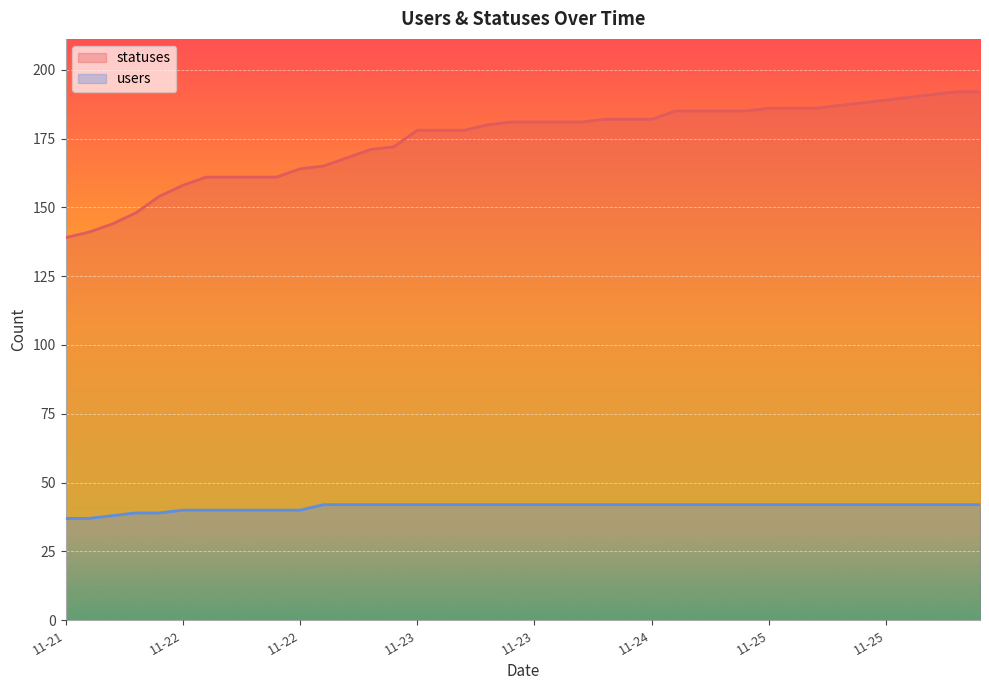

What is the label of the 25th point from the right?

11-23